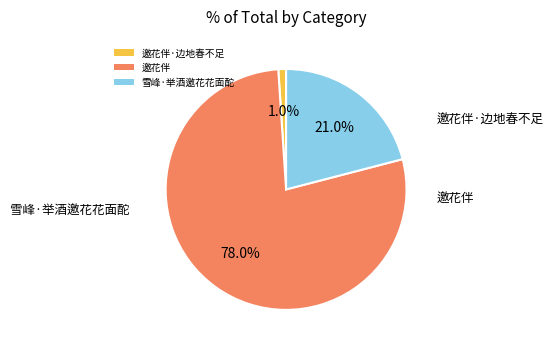

Which category accounts for the majority?

邀花伴